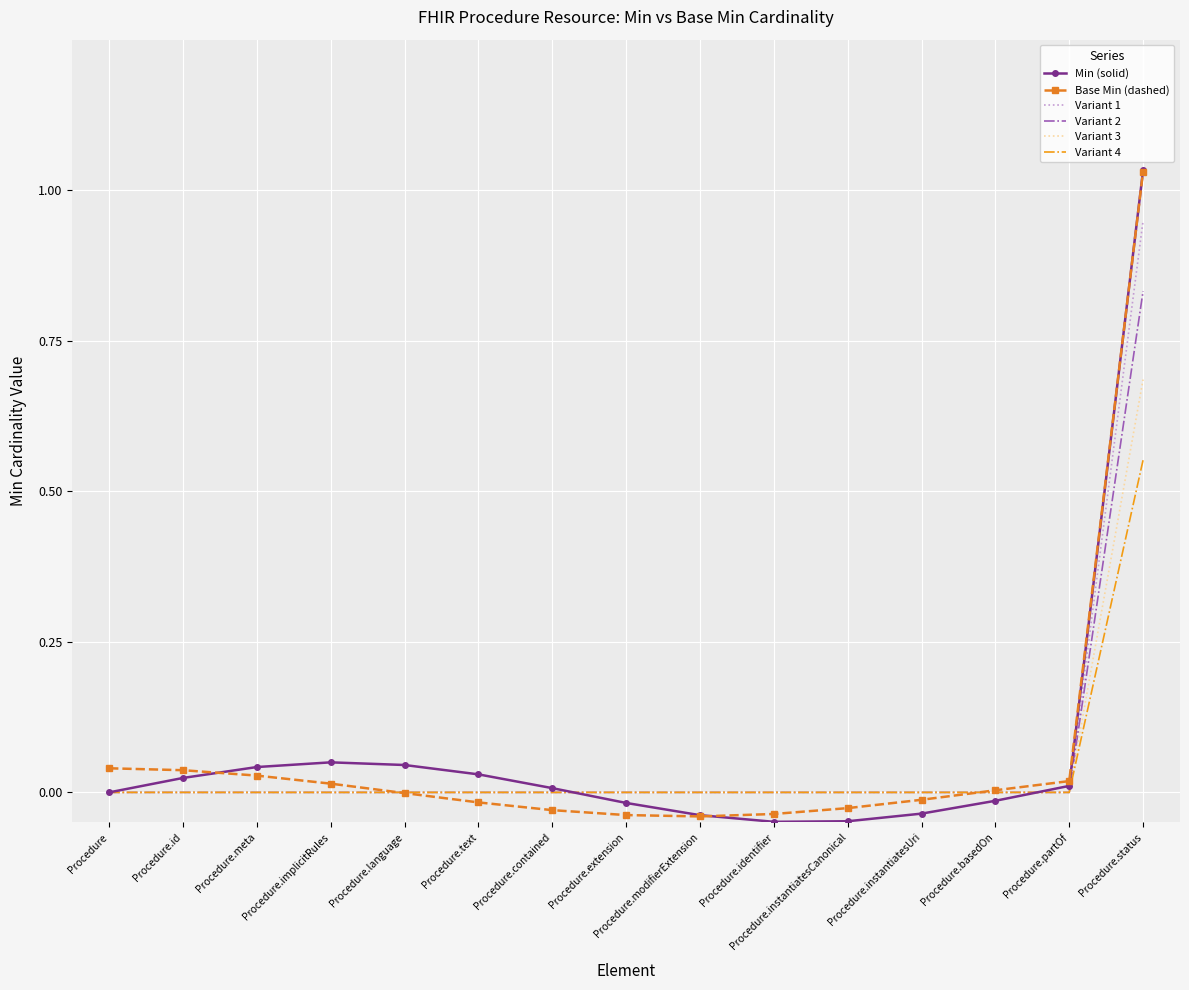

What position from the right is Procedure?

15